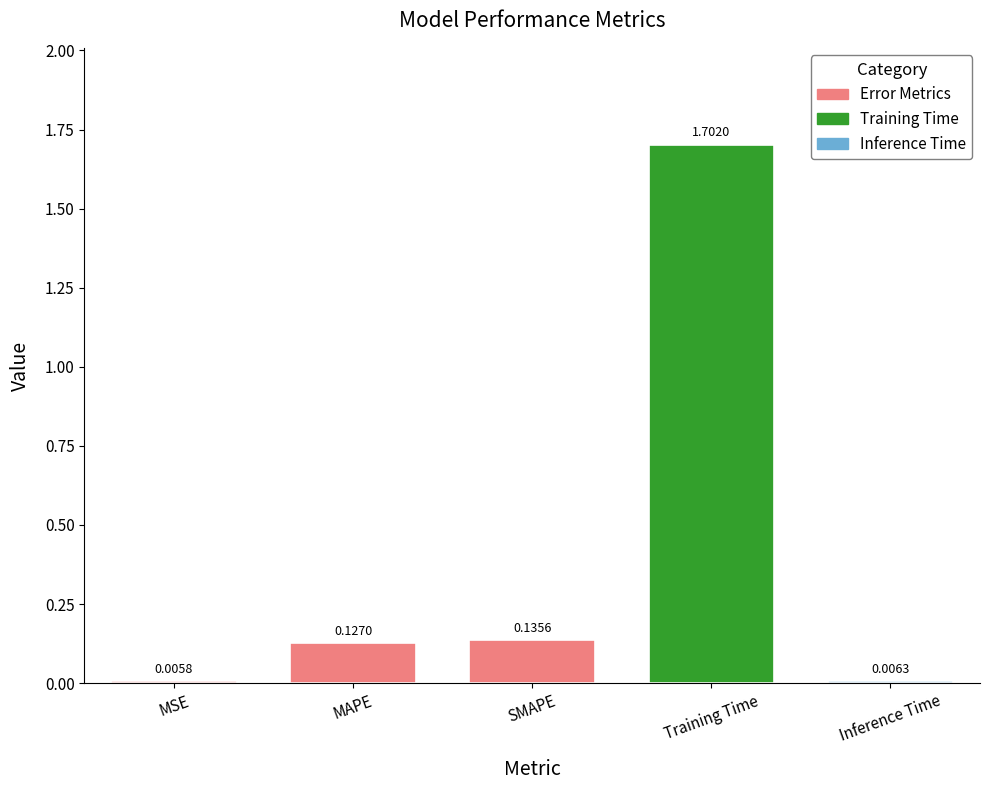

Are the bars horizontal?

No